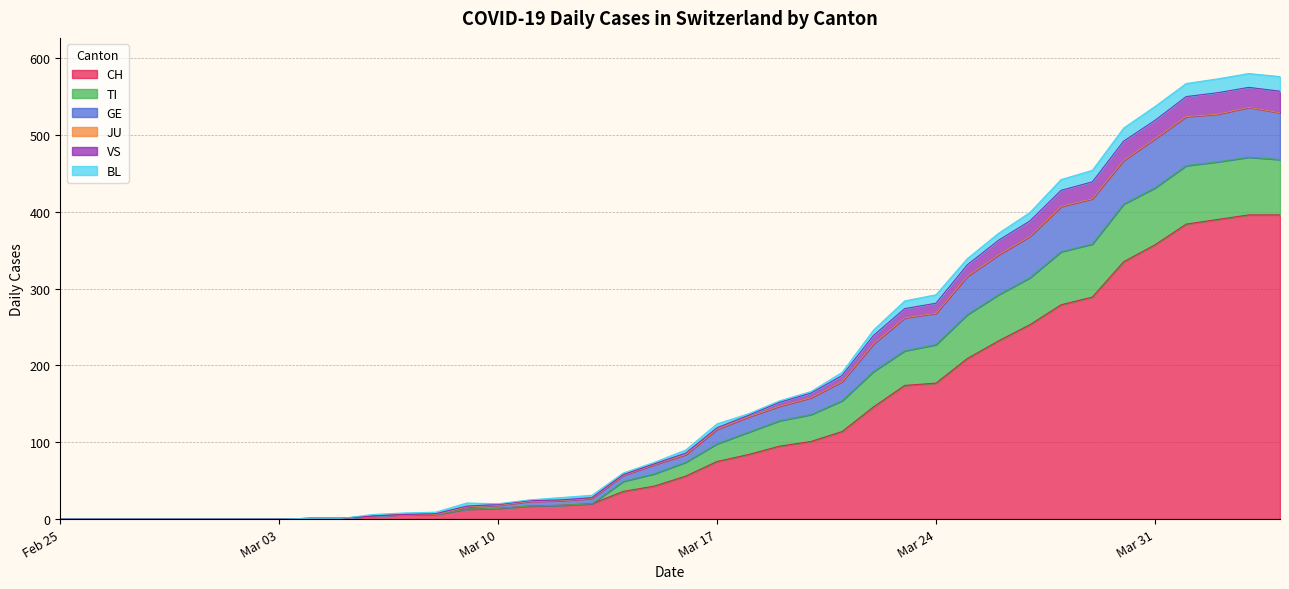

Does the chart have visible grid lines?

Yes